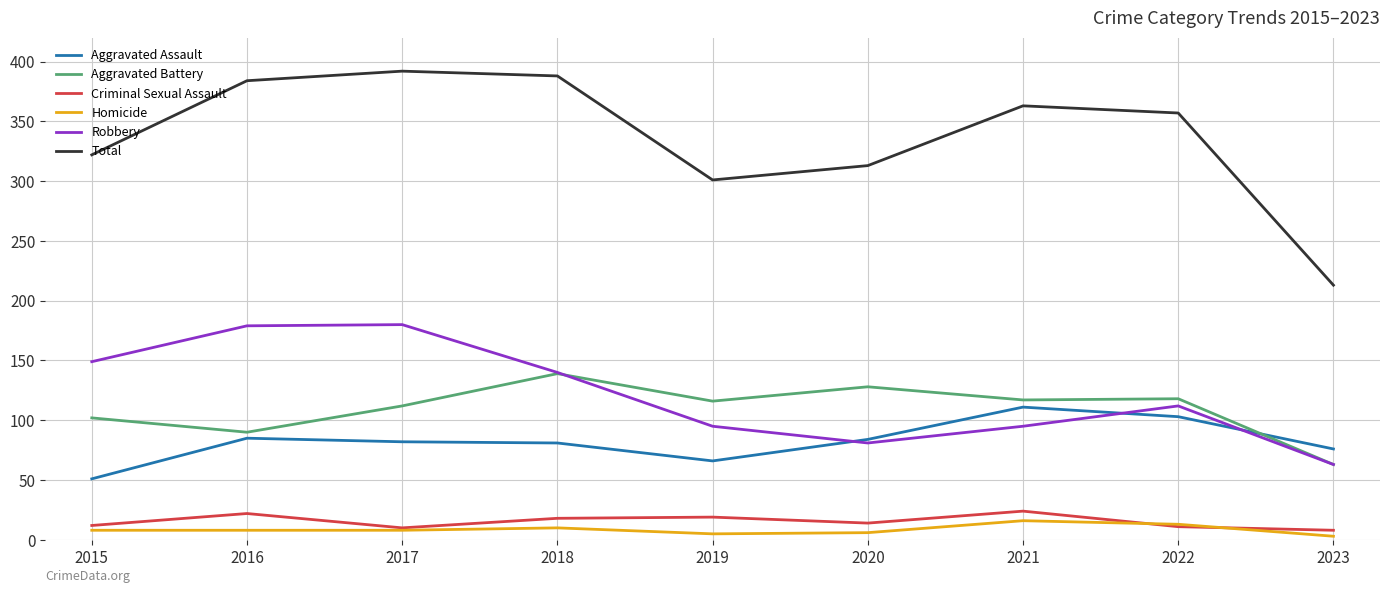

What is the total value across all series at 2017?

784